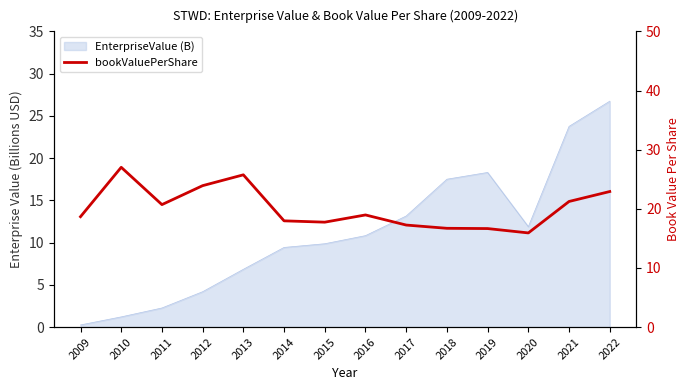

How many interior local valleys (lower than both neighbors) does the data have?

3